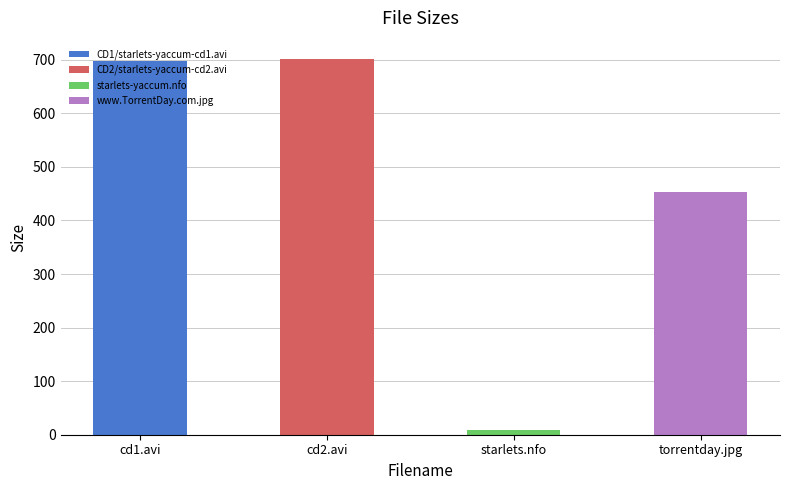

True or false: the data shows 211.8 at torrentday.jpg.

False